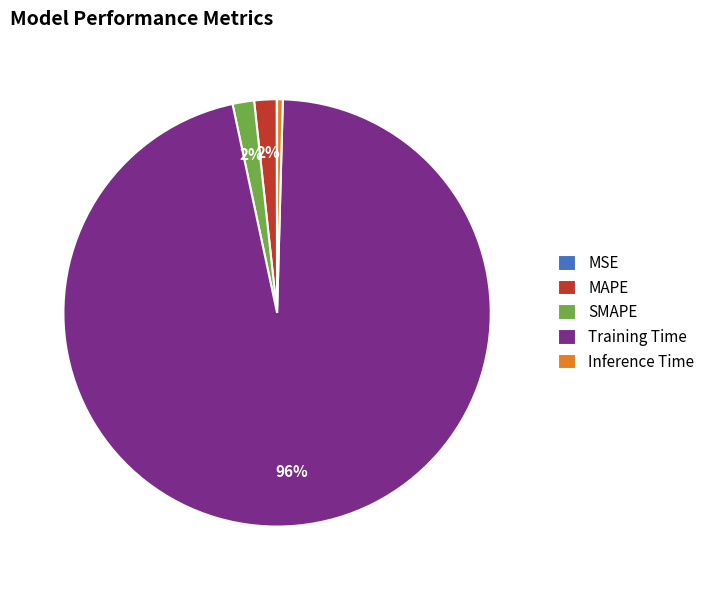

Is it true that SMAPE is 2% of the pie?

True